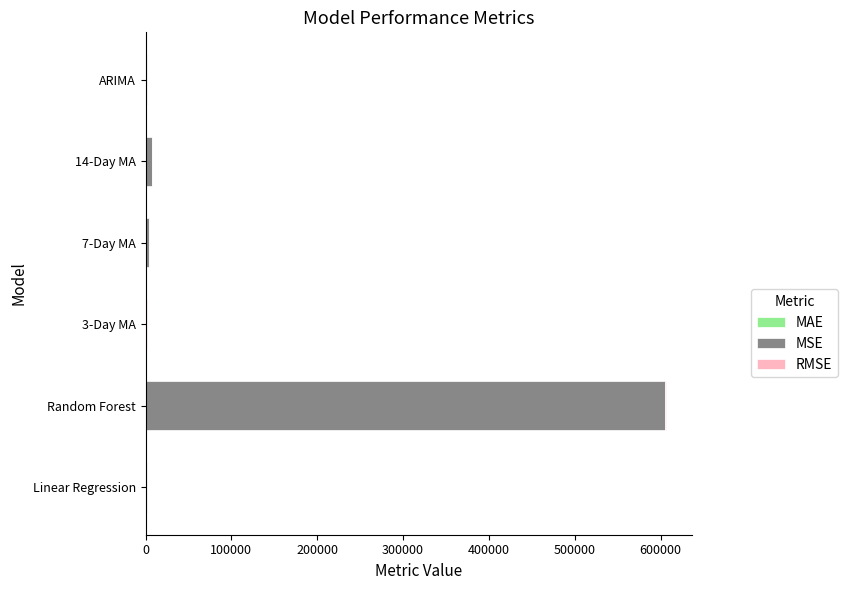

Which series has the largest total across all categories?

MSE